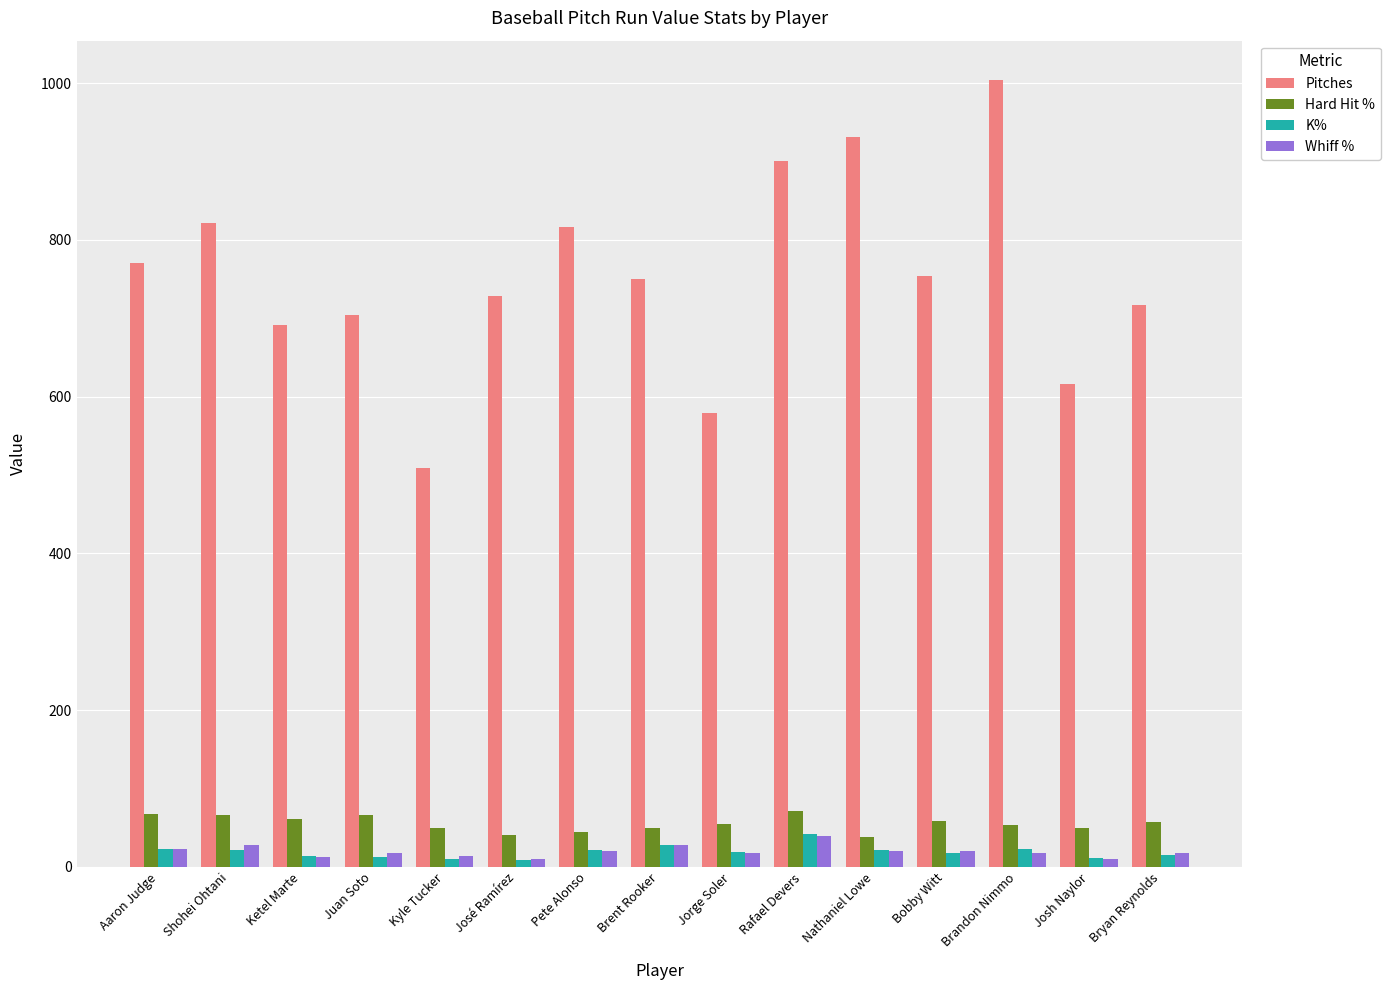

Which series has the widest spread of values?

Pitches